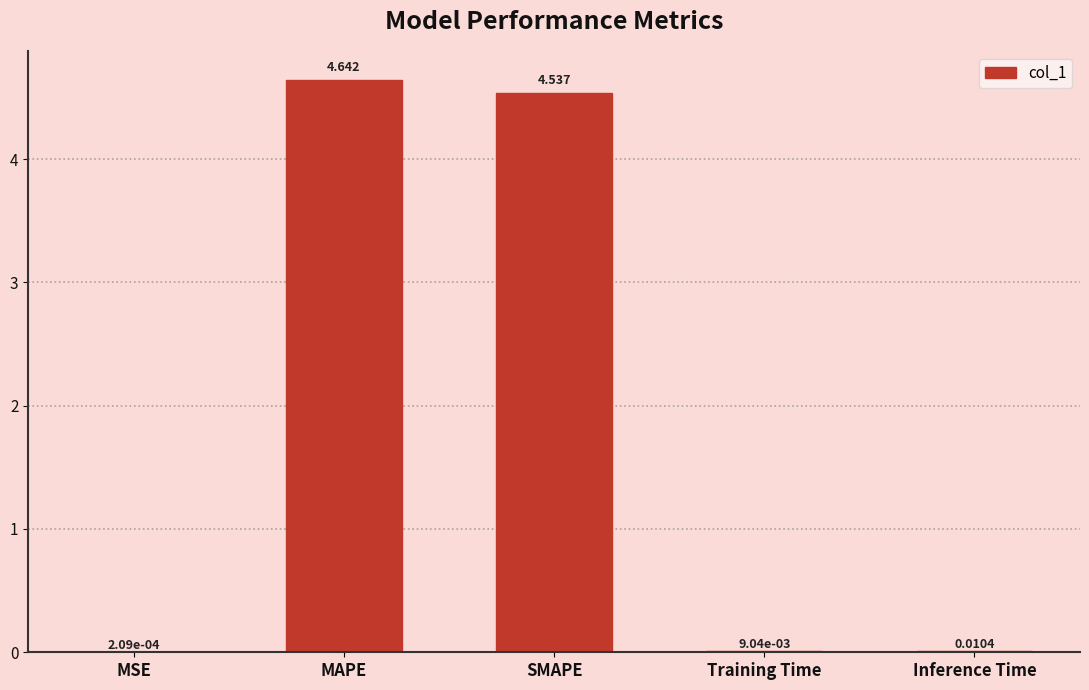

At which category does the chart reach its peak across all series?

MAPE